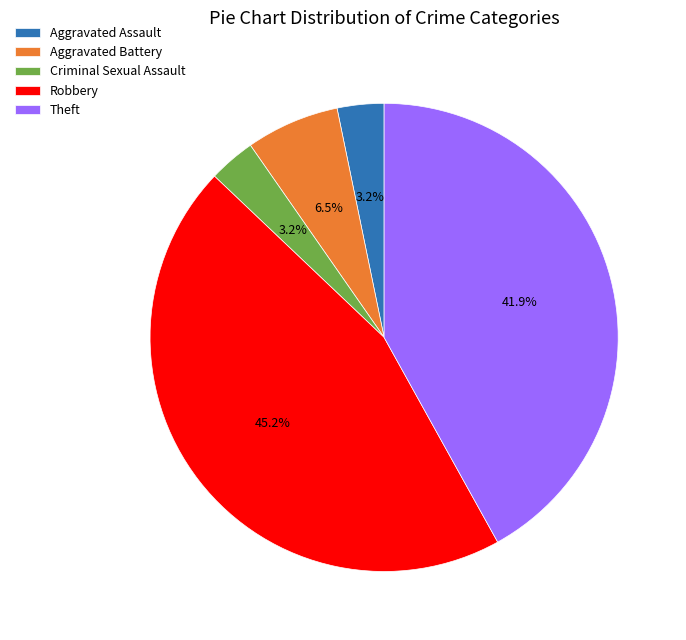

Which has a higher value, Criminal Sexual Assault or Robbery?

Robbery